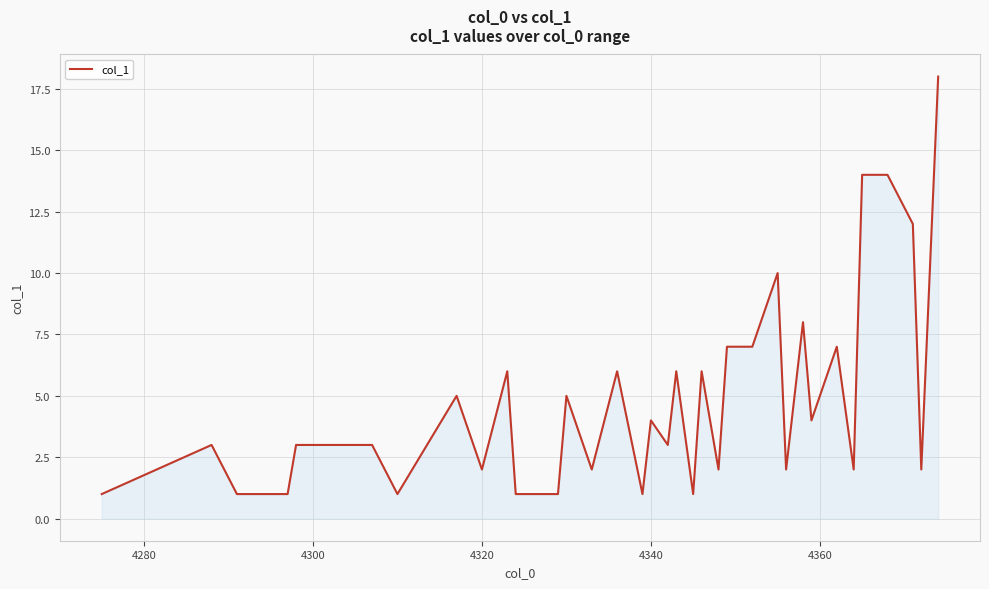

What is the greatest value displayed?

18